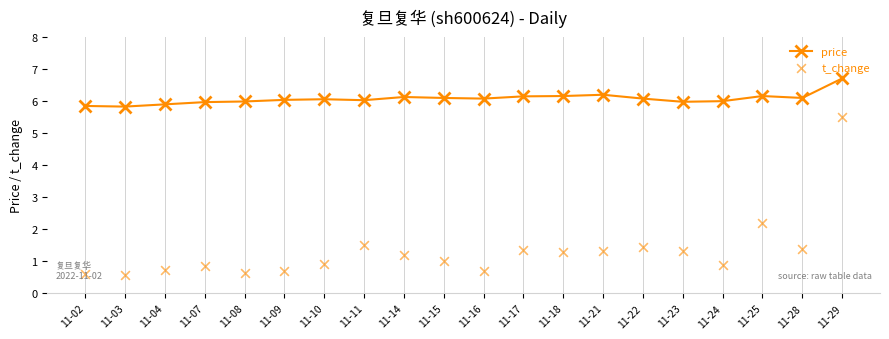

Which series reaches the maximum Y coordinate?

price